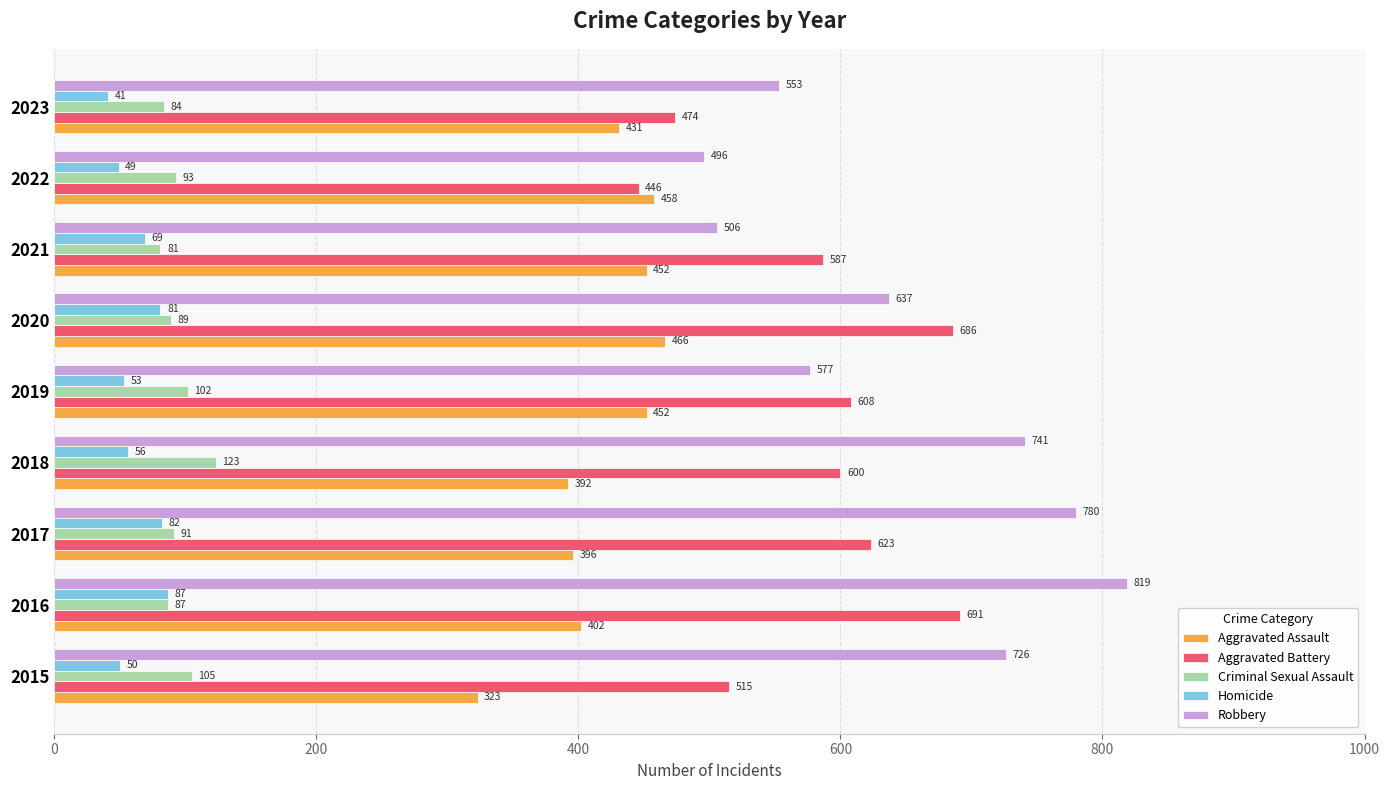

The Aggravated Assault series shows 402 at 2016. True or false?

True